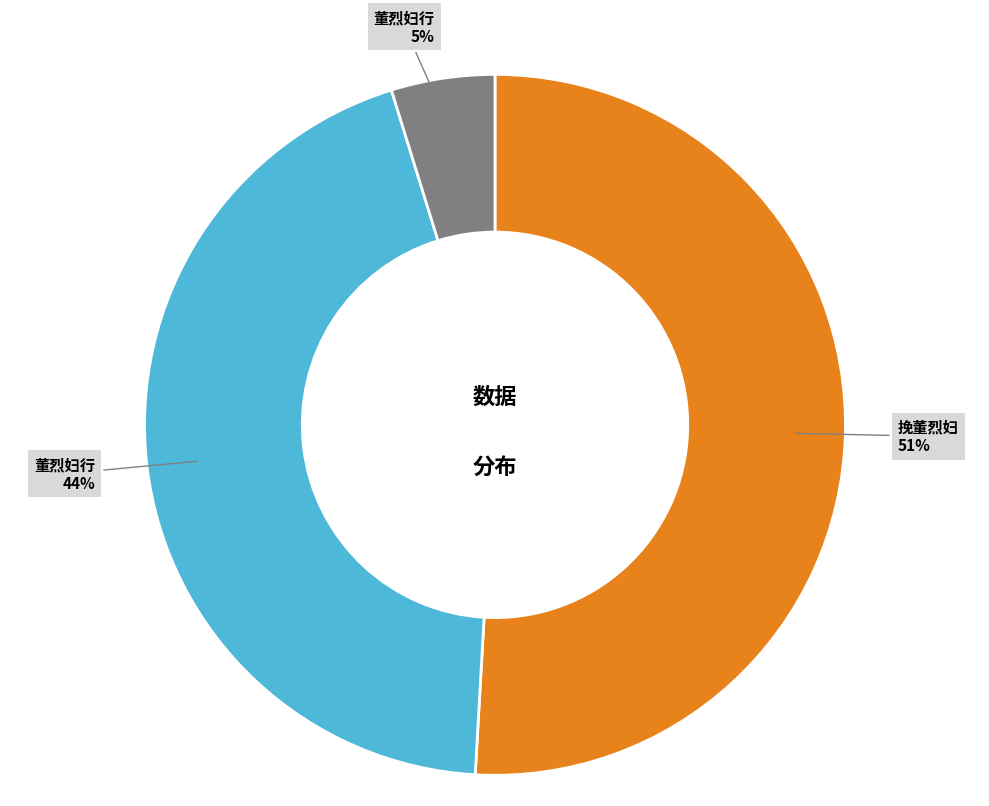

To the nearest percent, what is the average slice percentage?

33%